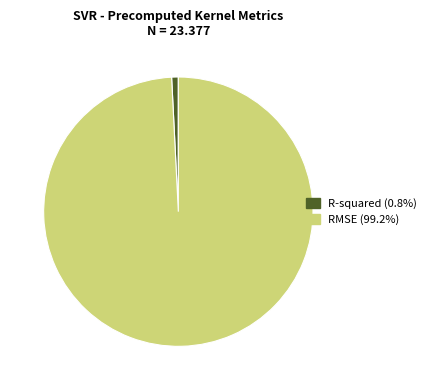

Rank the categories by value from lowest to highest.

R-squared, RMSE